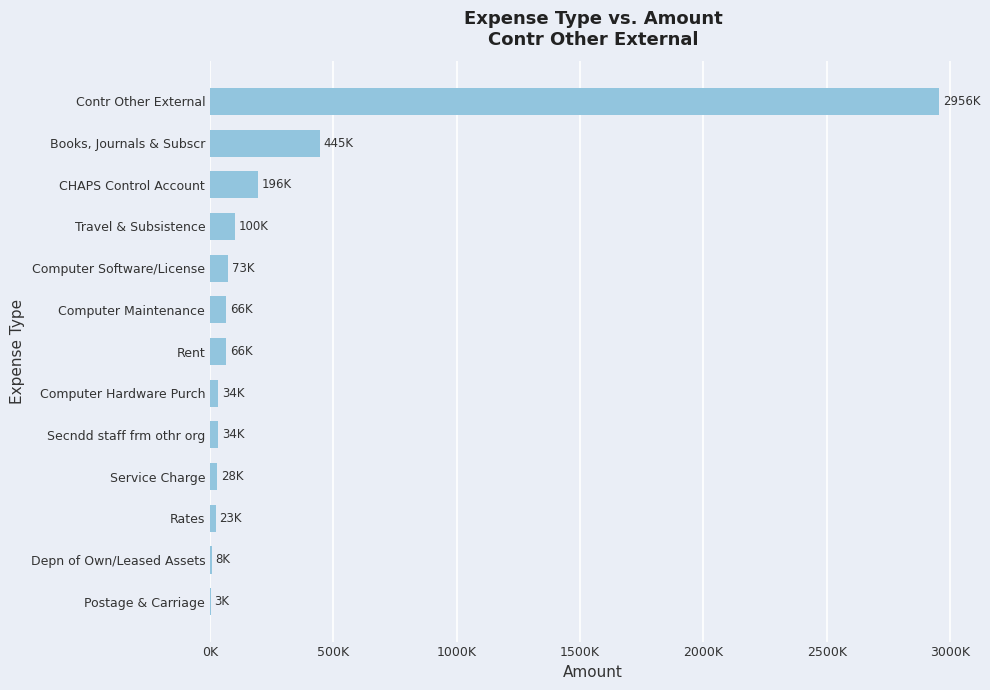

How many distinct data groups are displayed?

1